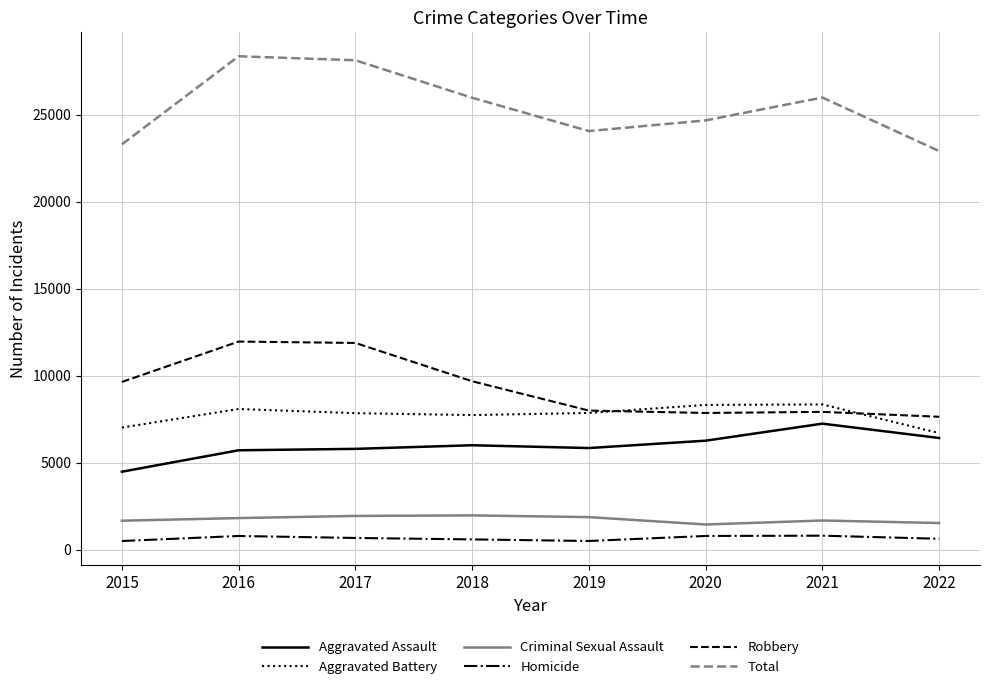

True or false: Robbery and Aggravated Assault intersect in this chart.

False